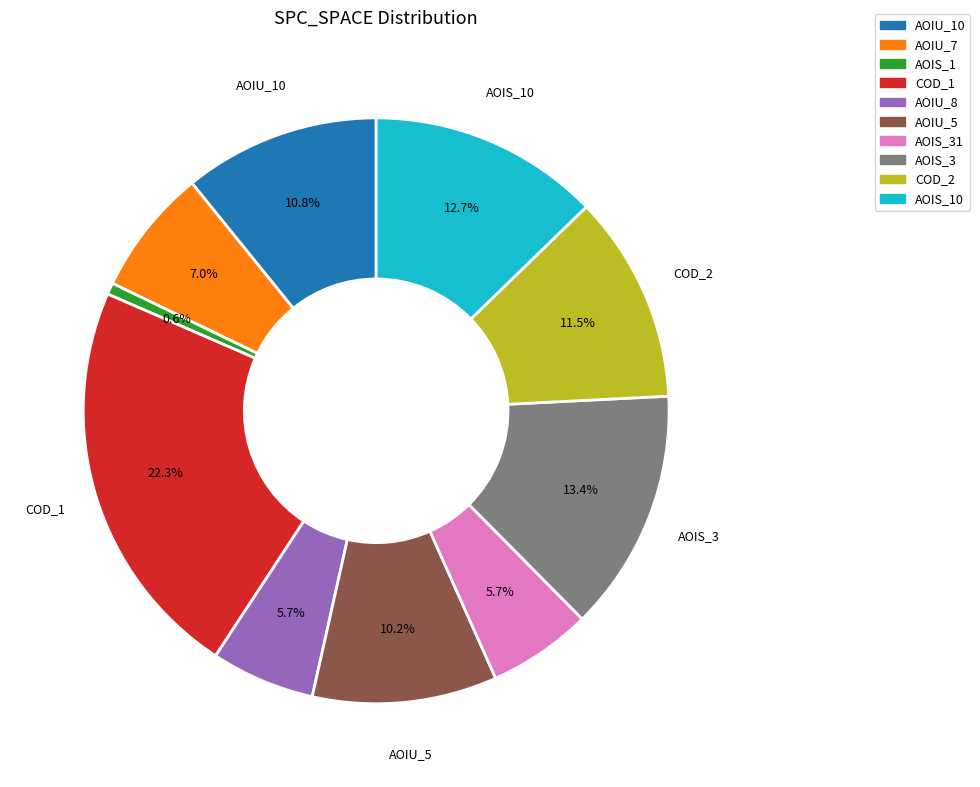

Does any single category account for the majority?

No